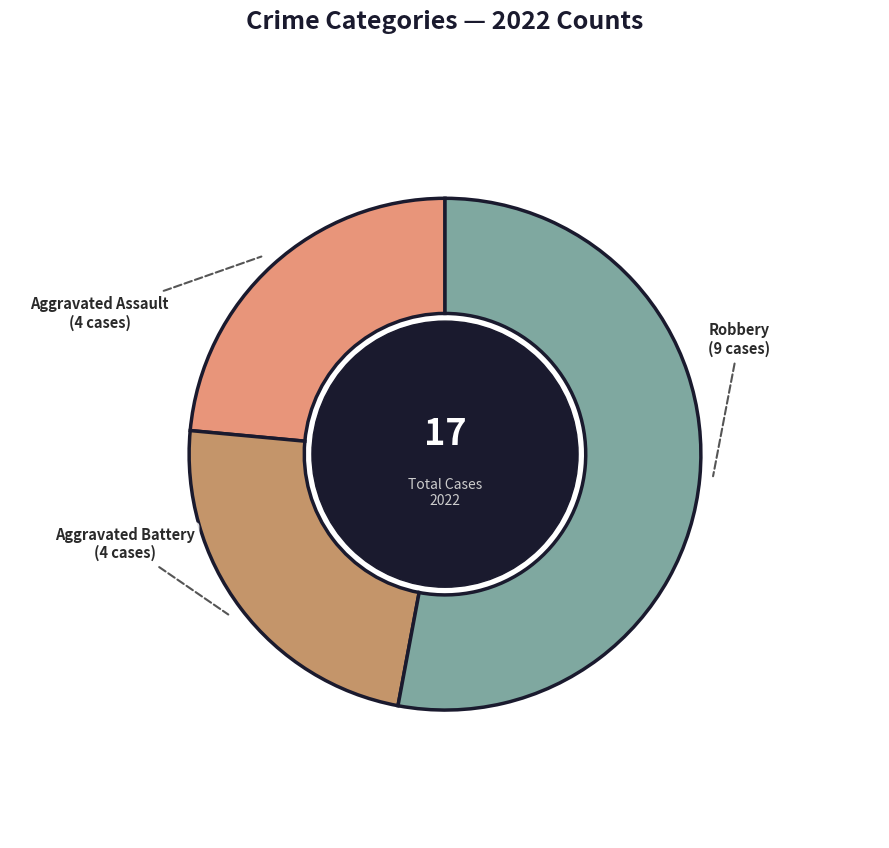

Which category accounts for the majority?

Robbery